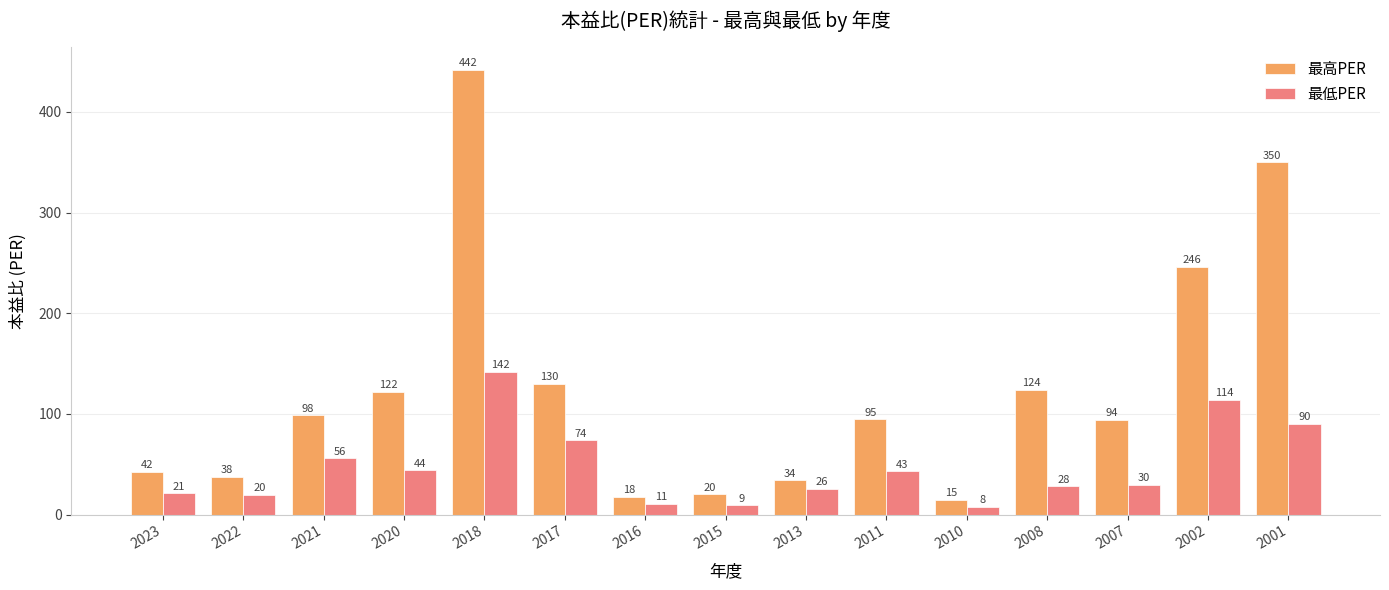

Which category has the lowest value in the 最低PER series?

2010